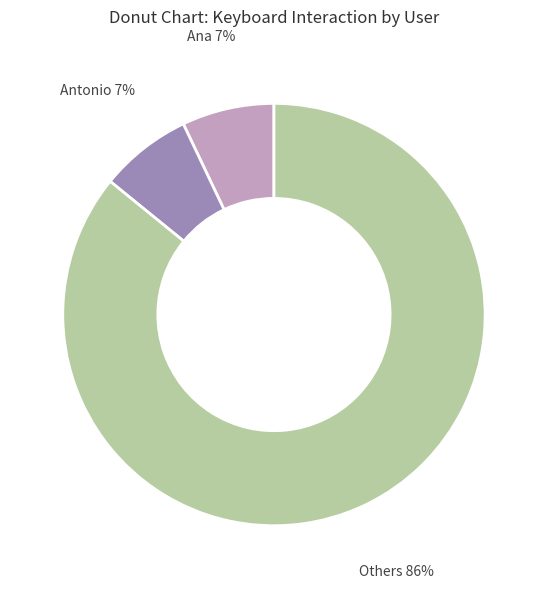

Is there any slice that represents more than half of the pie?

Yes